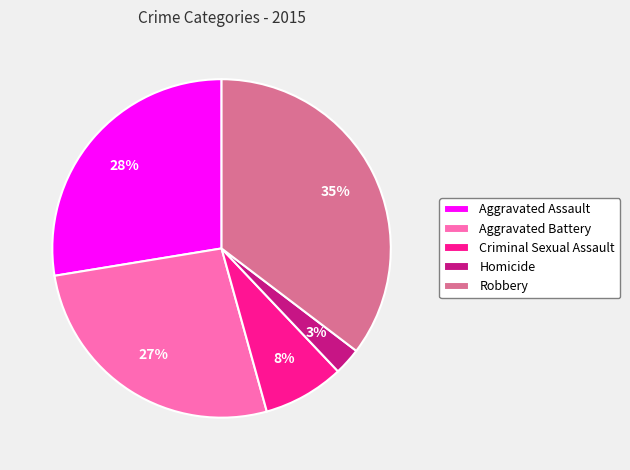

How many slices are in this pie chart?

5